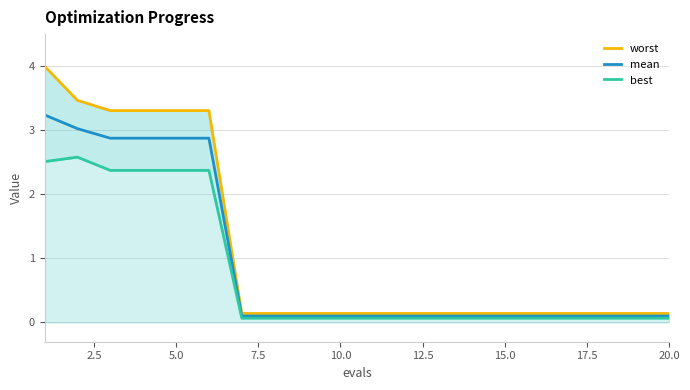

True or false: mean has a value of 0.1 at 20.0.

True